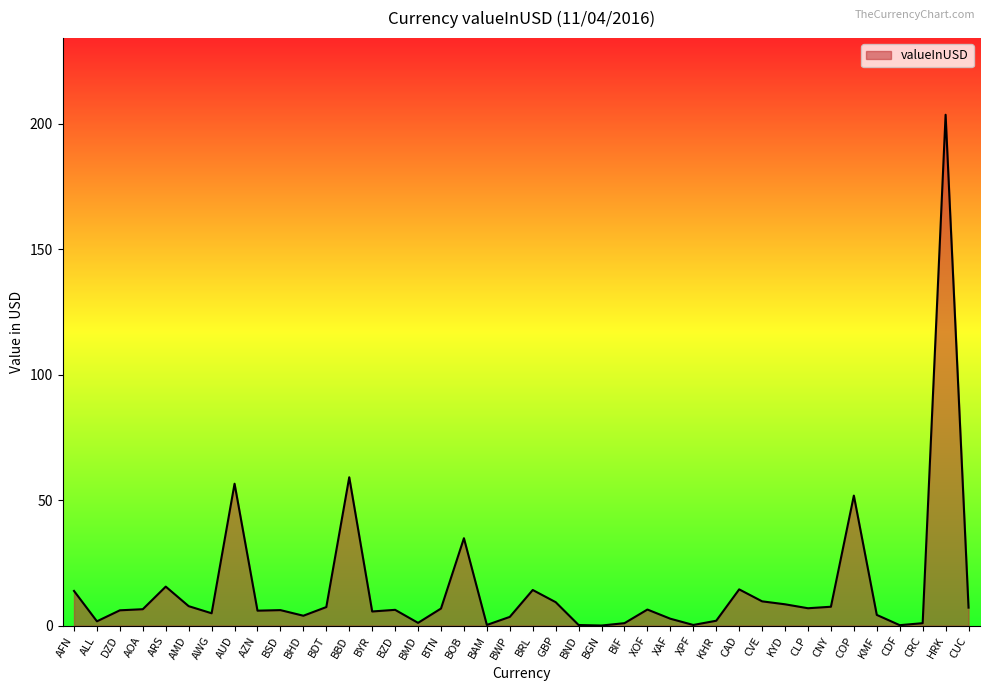

At which label is the value closest to 101?

BBD